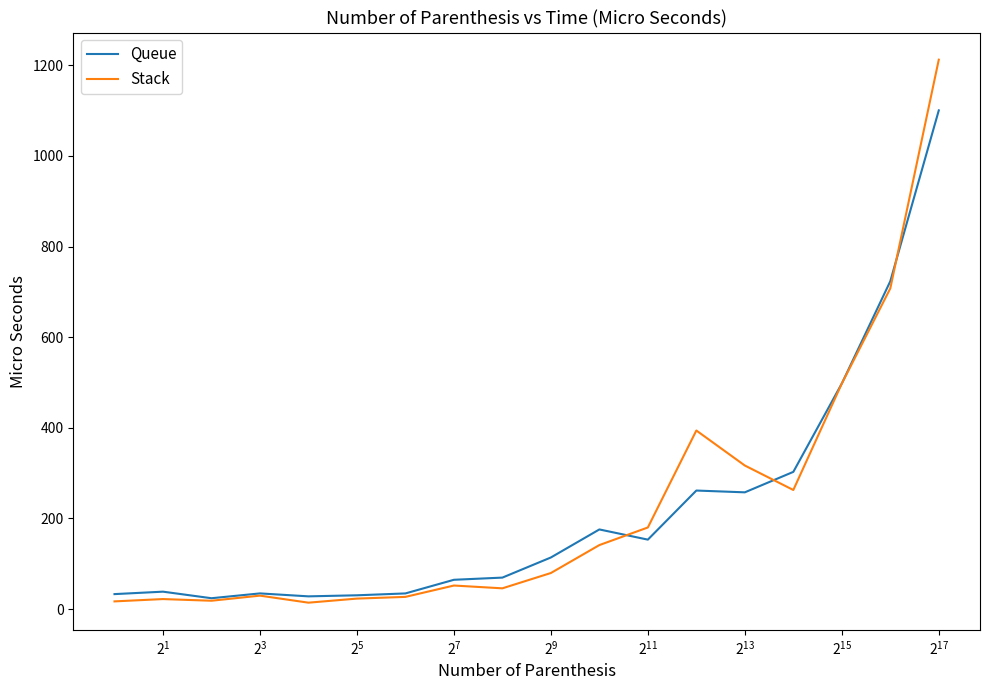

List the series in order of their peak value, lowest first.

Queue, Stack